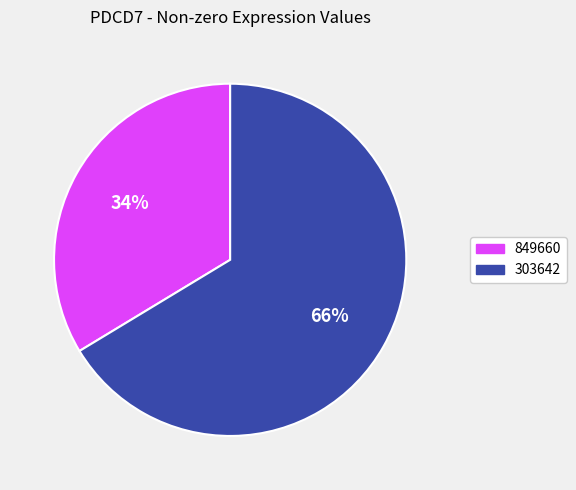

Is there a majority slice in this chart?

Yes